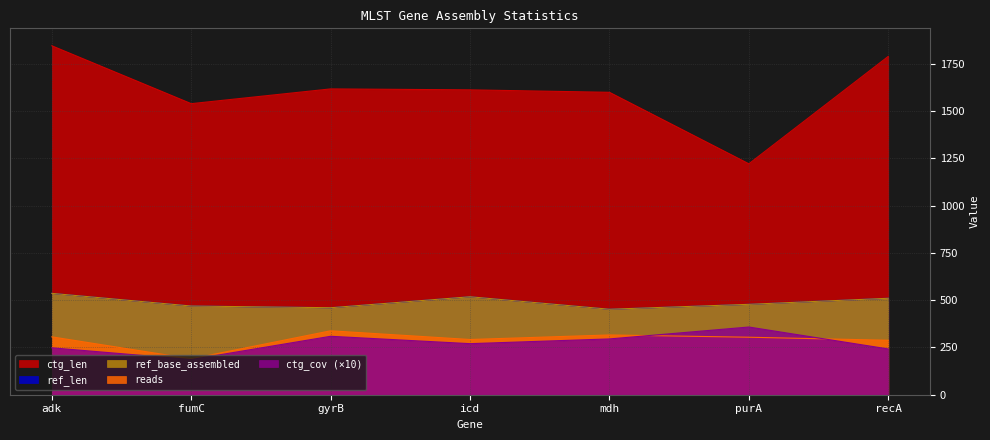

What position from the right is gyrB?

5